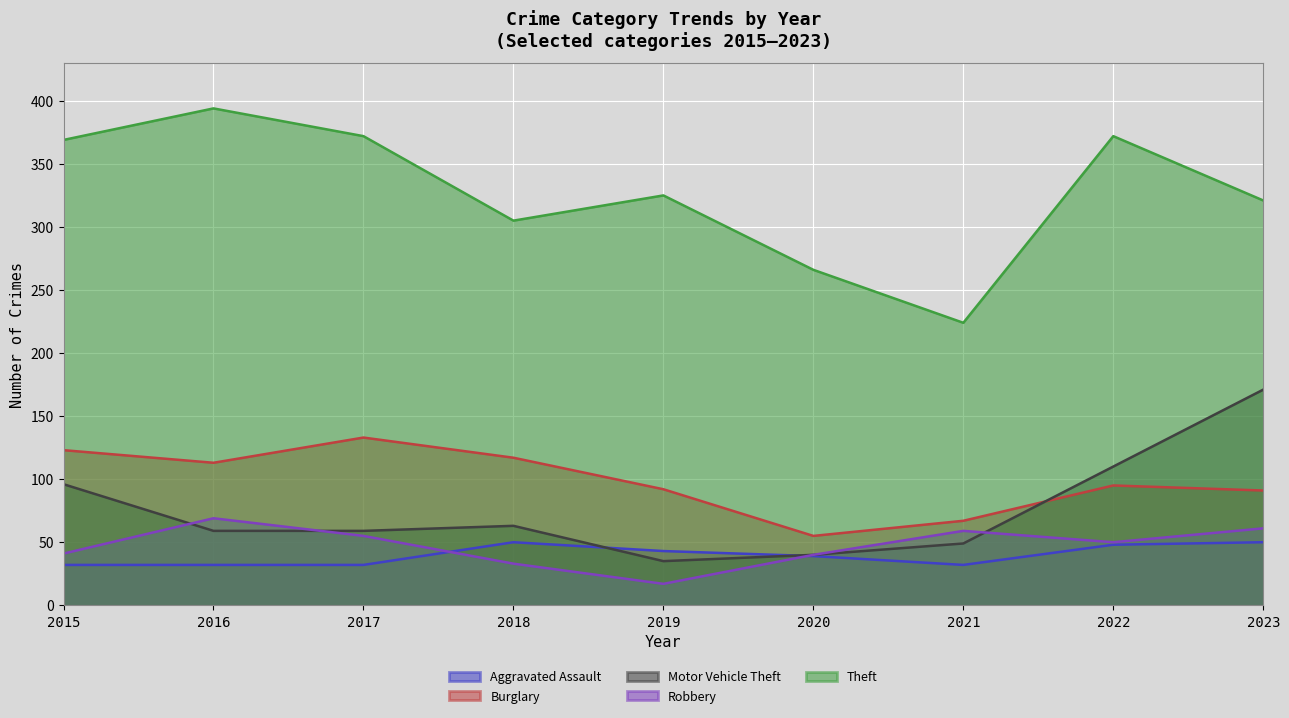

At how many categories does at least one series exceed 358?

4